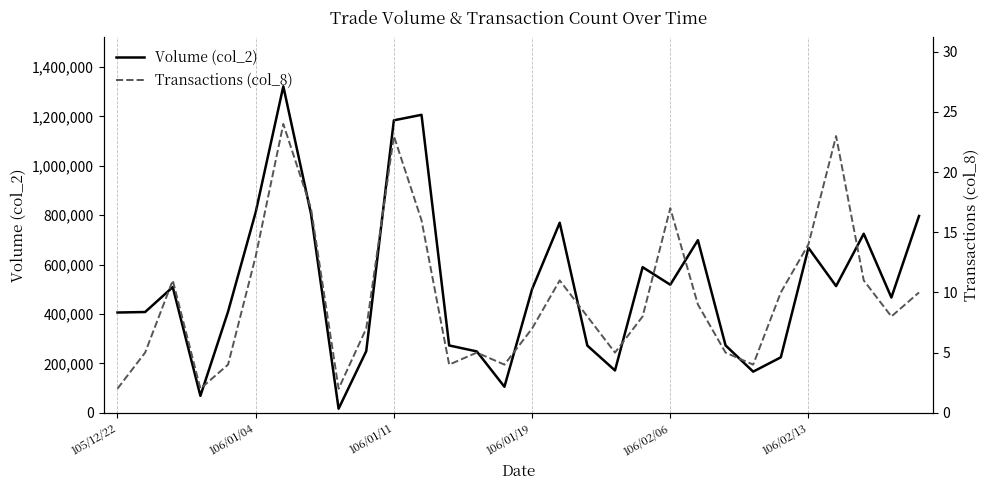

Rank the series by their average value, from lowest to highest.

Transactions (col_8), Volume (col_2)